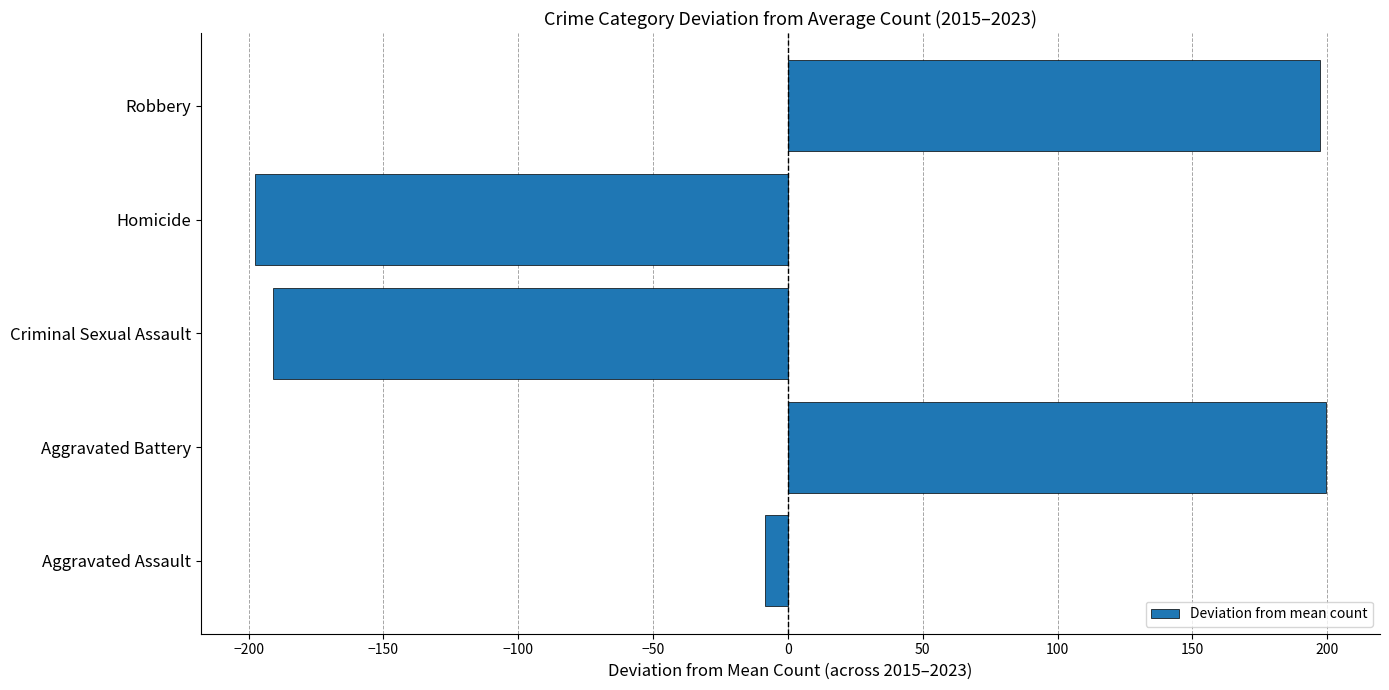

Is it true that the value at Criminal Sexual Assault is -190.8?

True